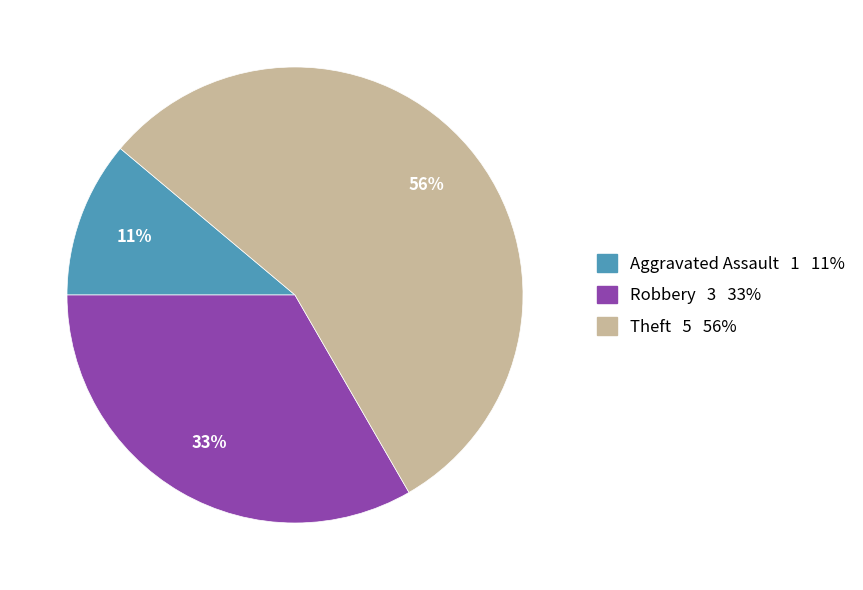

To the nearest percent, what is the average slice percentage?

33%